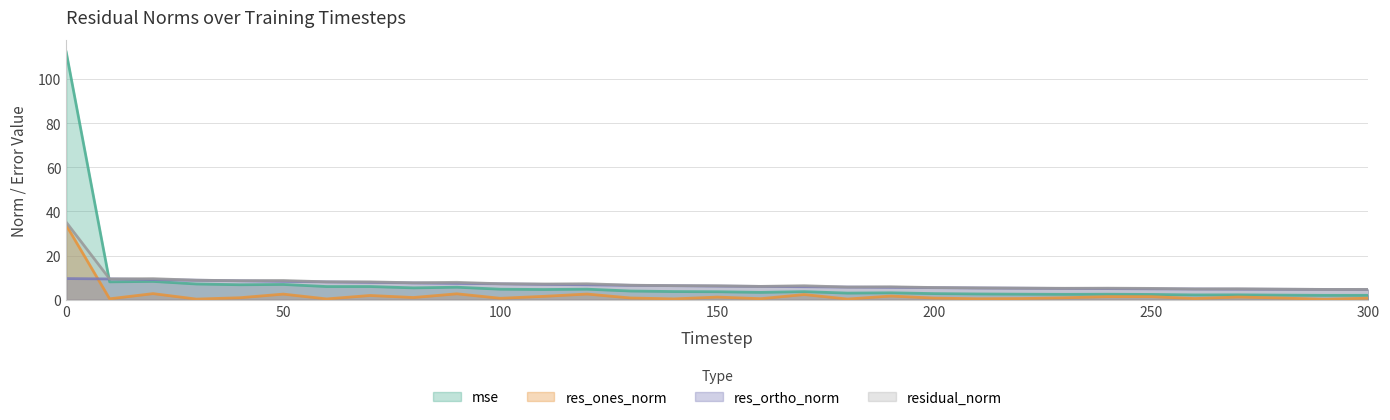

How many lines are shown in the chart?

4